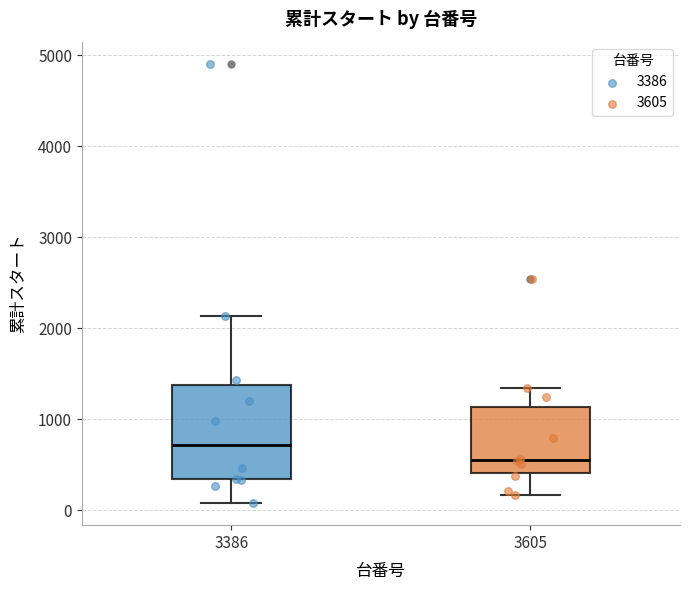

Where does the upper whisker of the box at x = 3605 end on the y-axis? The values are not printed on the chart, so give them approximately, as read against the axis.

1300